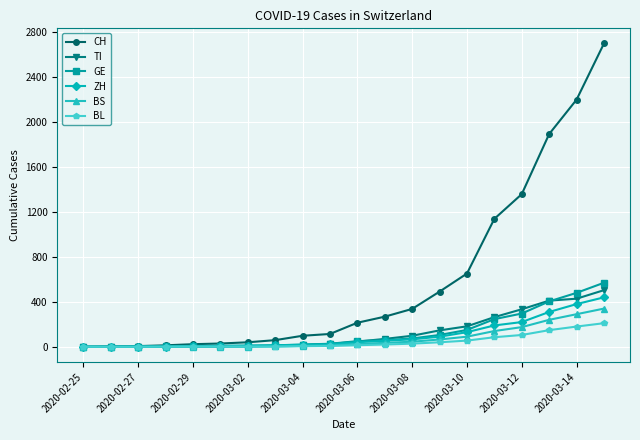

Which series has the largest total across all categories?

CH